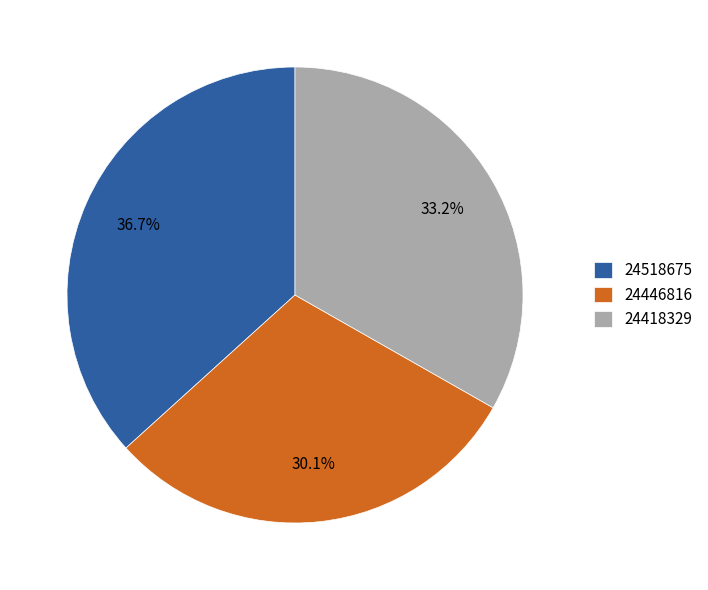

Which slice is the largest?

24518675